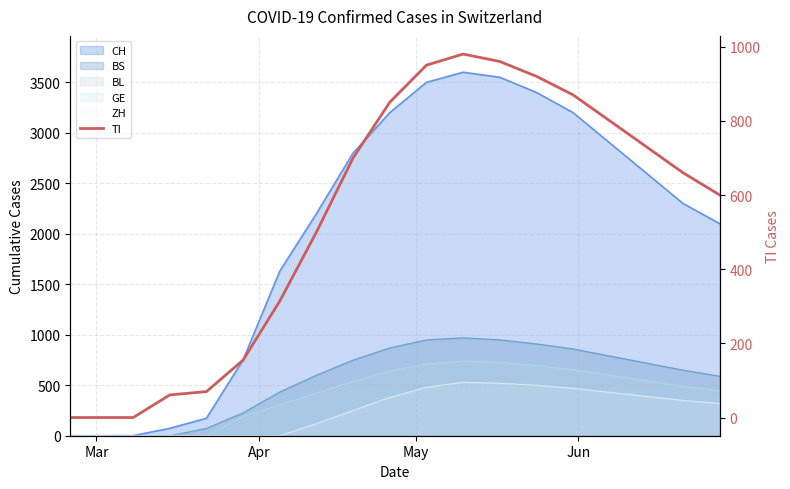

What is the difference between the maximum and minimum values?

980